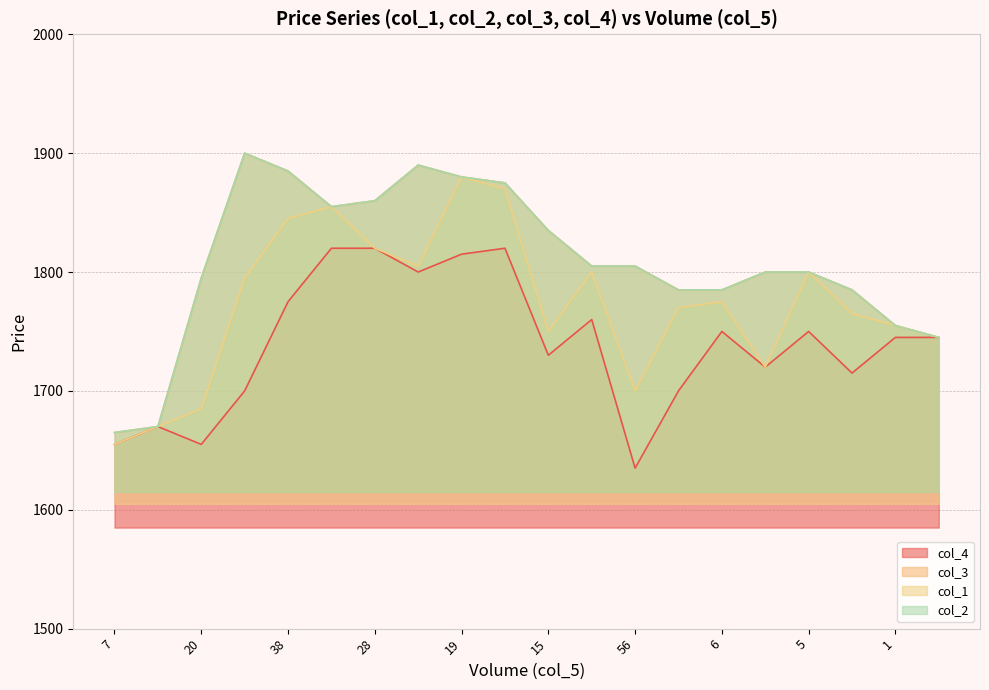

Which category has the lowest value in the col_3 series?

7